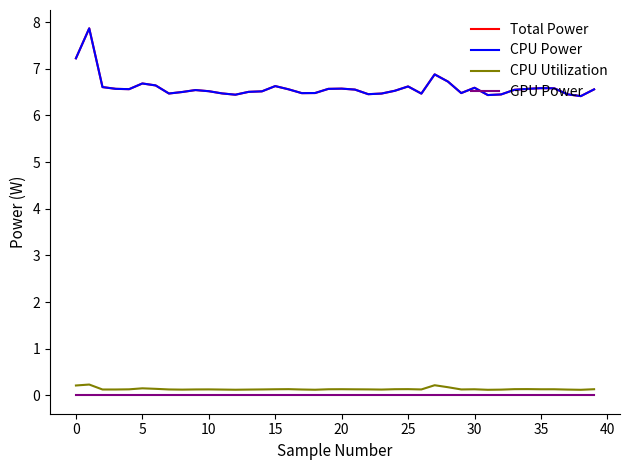

Is this an area chart (filled region under the line)?

No